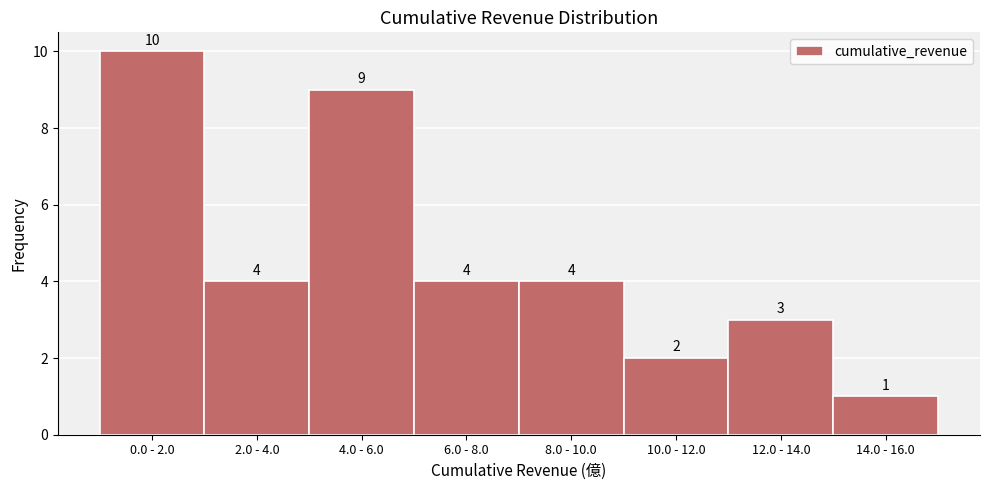

Reading left to right, list all the values displayed in this chart.

0.0 - 2.0=10	2.0 - 4.0=4	4.0 - 6.0=9	6.0 - 8.0=4	8.0 - 10.0=4	10.0 - 12.0=2	12.0 - 14.0=3	14.0 - 16.0=1